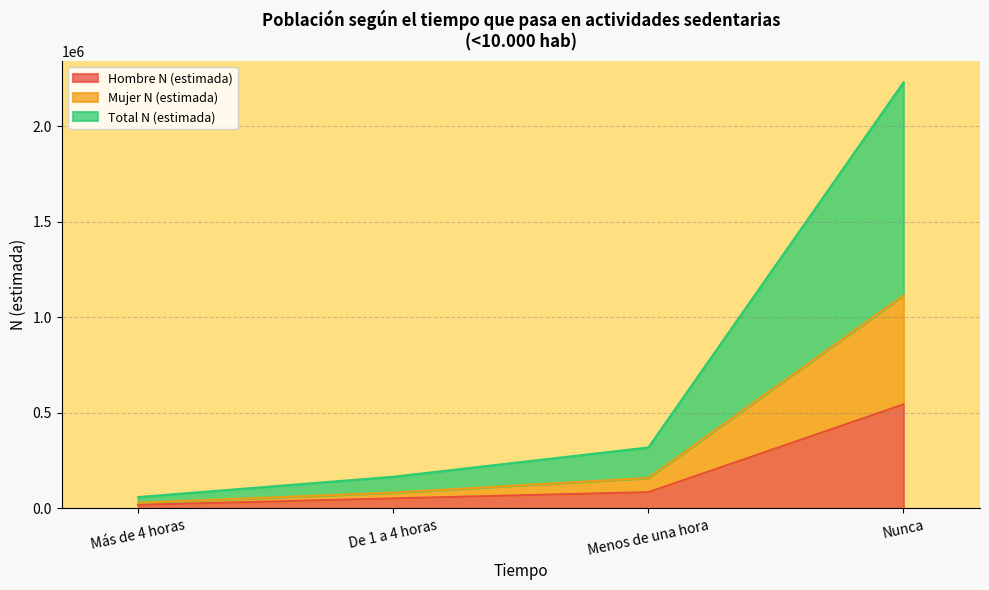

Does the chart display data point markers on the line(s)?

No